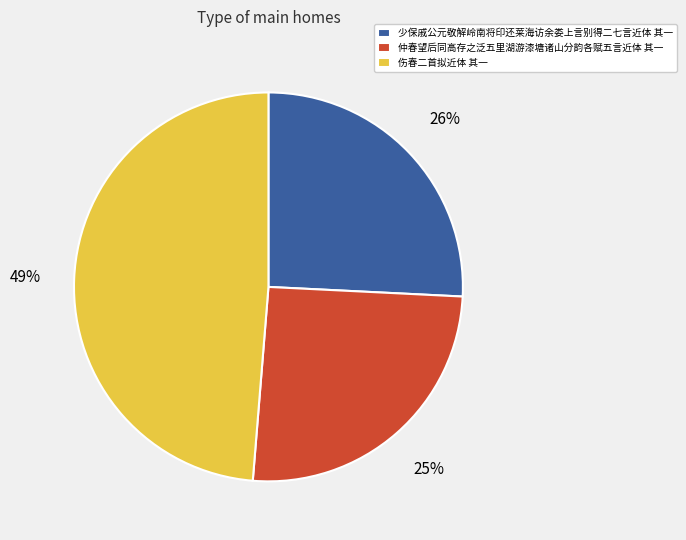

To the nearest percent, what portion does 少保戚公元敬解岭南将印还莱海访余娄上言别得二七言近体 其一 represent?

26%